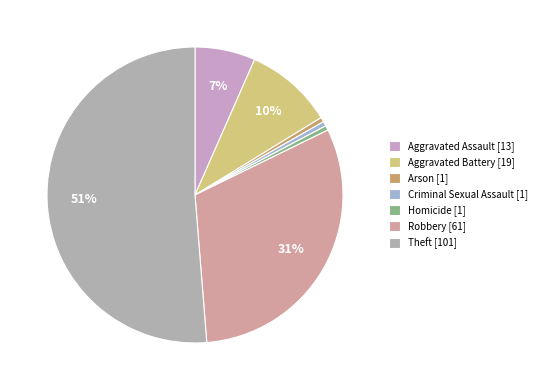

Is there a majority slice in this chart?

Yes